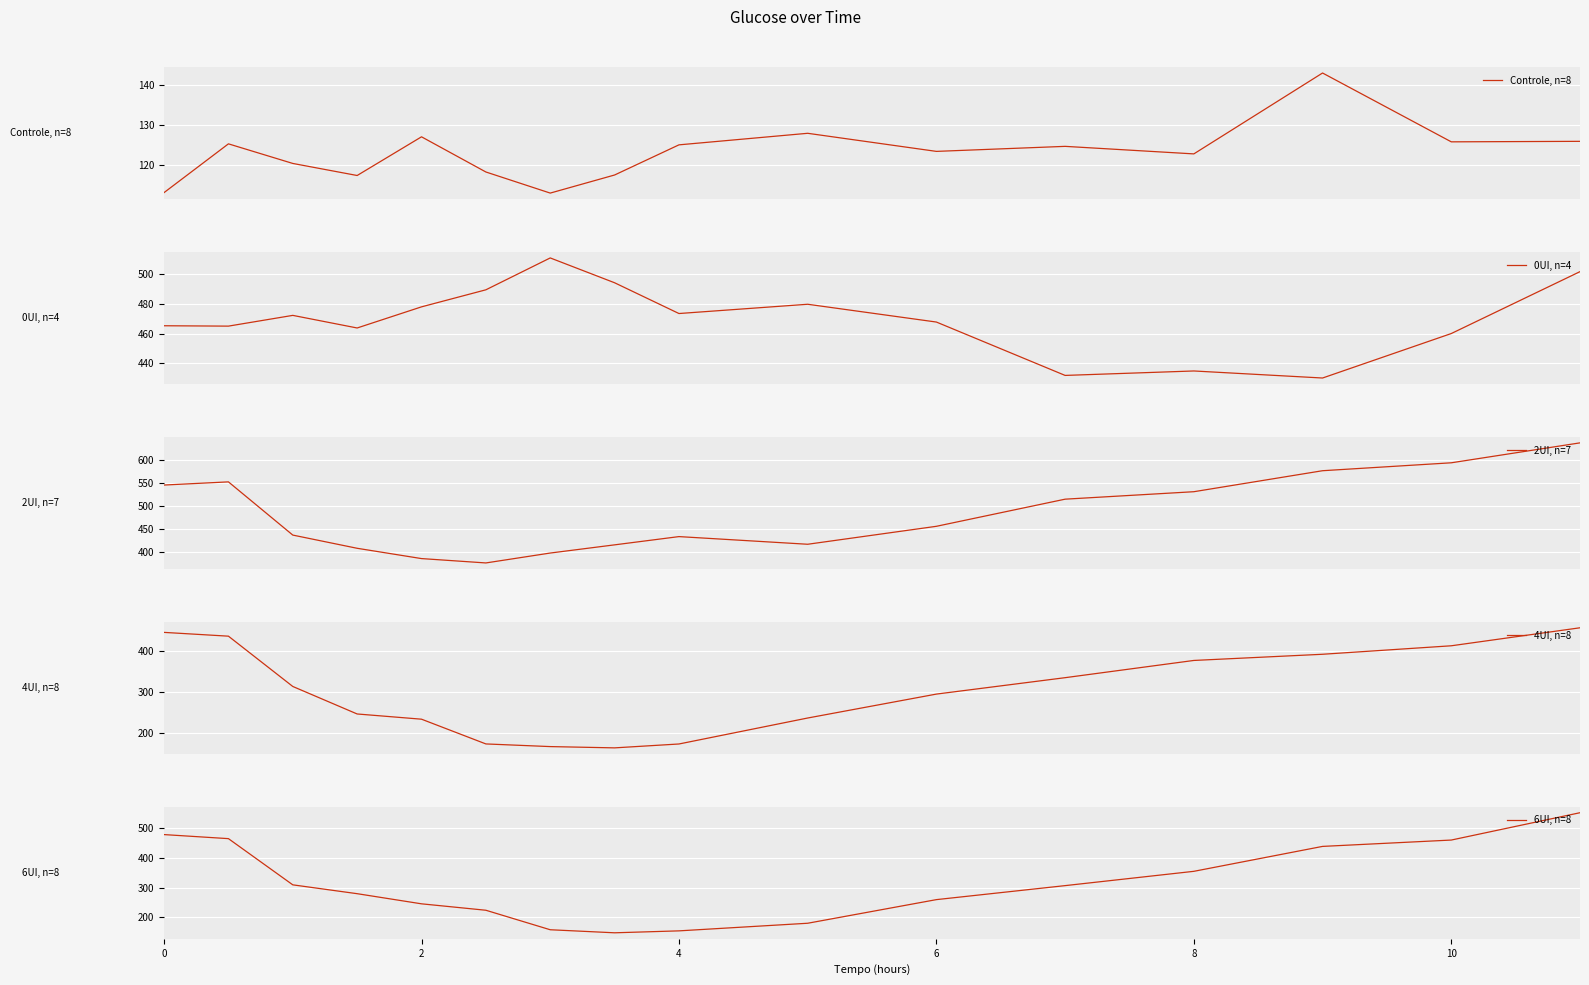

True or false: 6UI, n=8 has a value of 299.5 at 10.

False